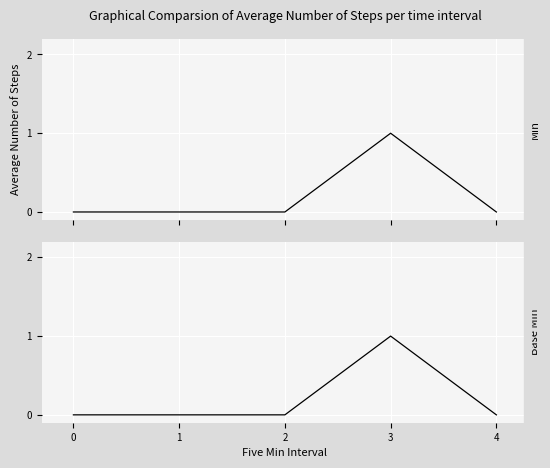

Which series has the largest range (max minus min)?

Min